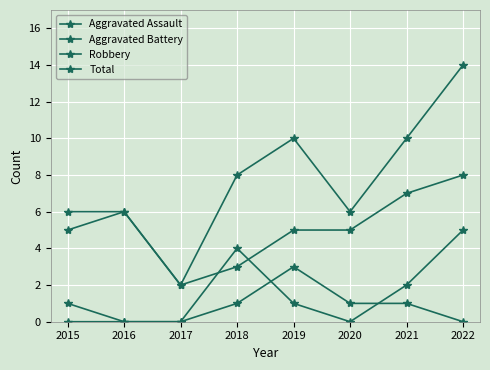

How many data points does each series have?

8